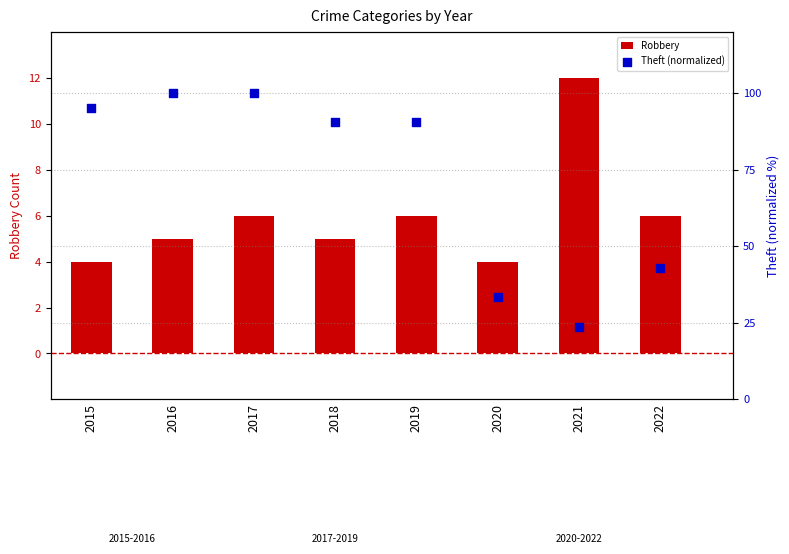

What is the total value across all series at 2019?

96.5